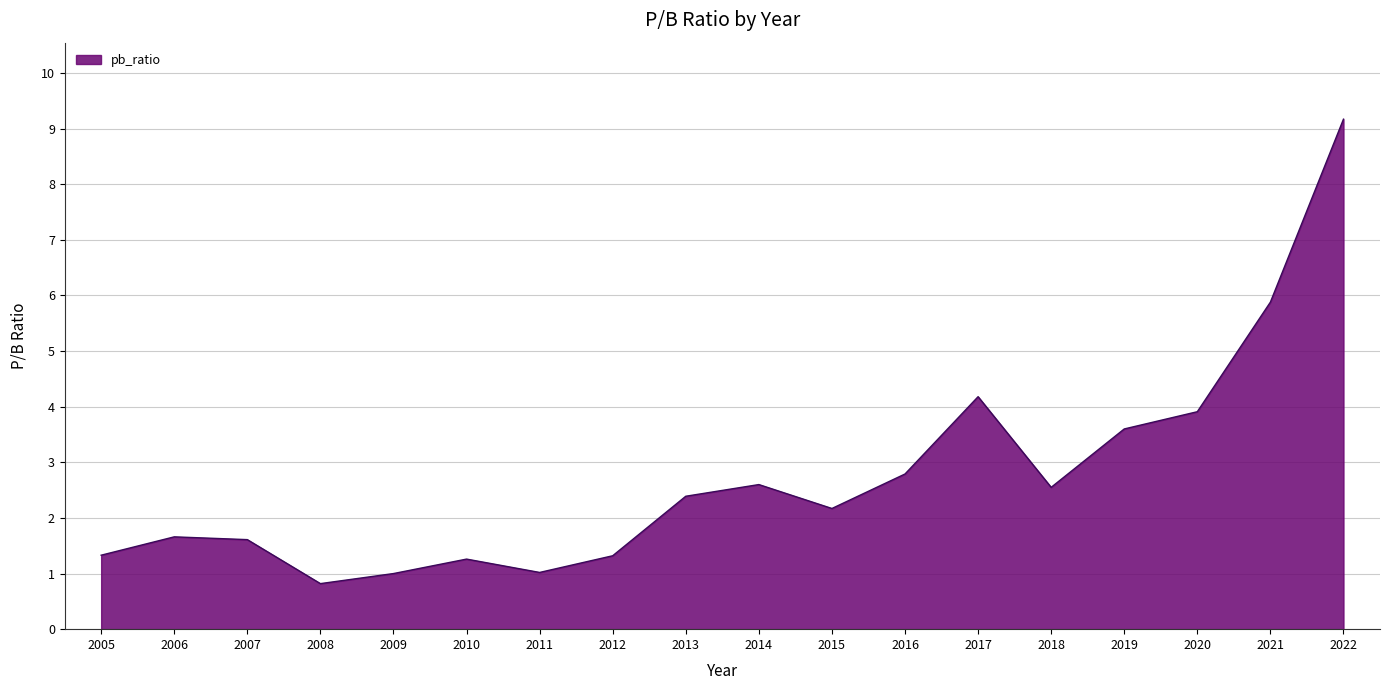

What is the difference between the values at 2008 and 2014?

1.8